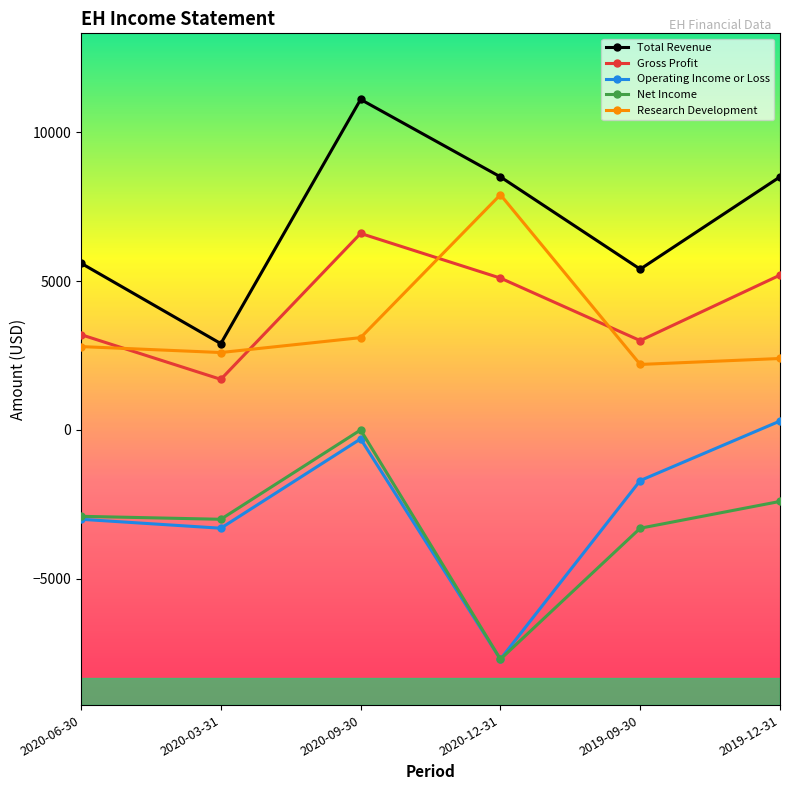

True or false: Research Development has more than 0 interior local peaks.

True